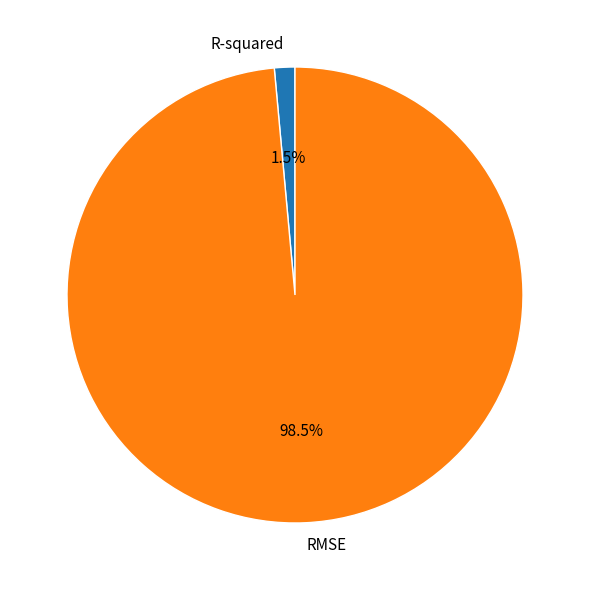

To the nearest percent, what is the average slice percentage?

50%